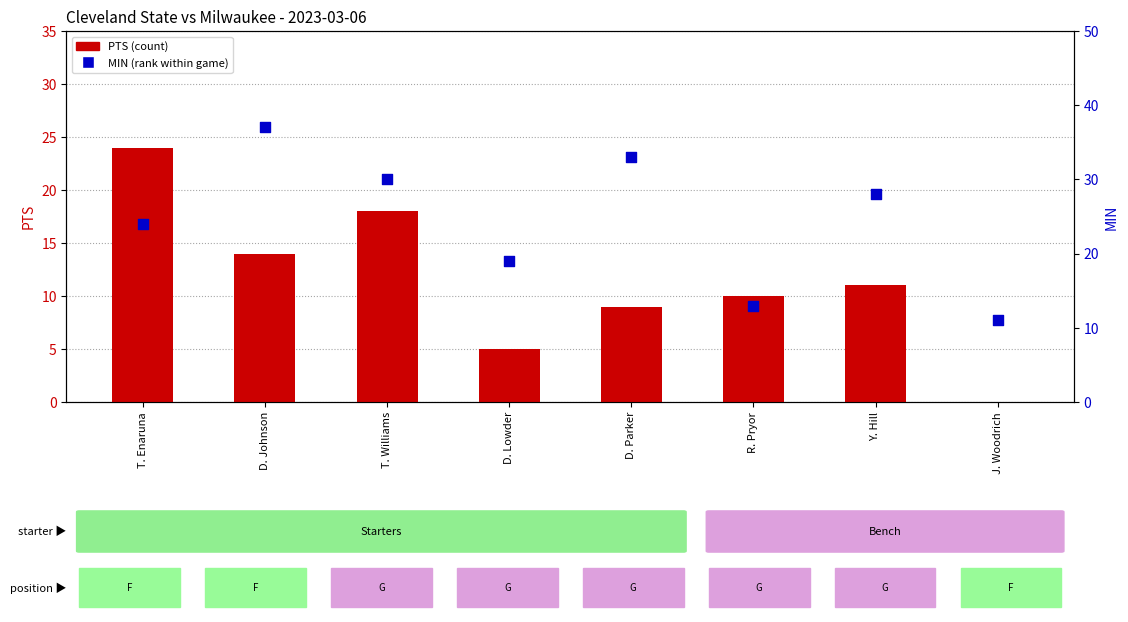

What is the total value across all series at D. Johnson?

51